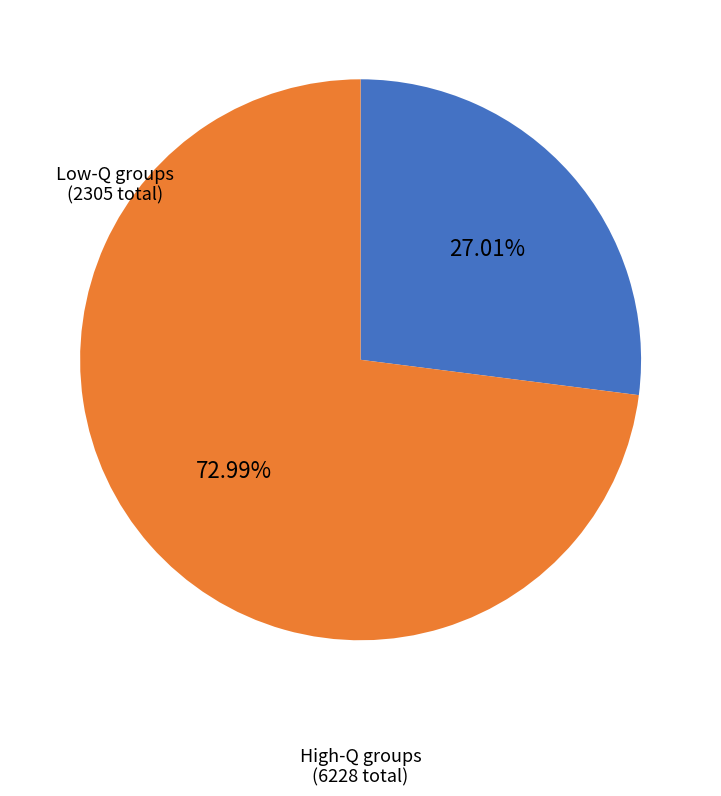

Is there any slice that represents more than half of the pie?

Yes